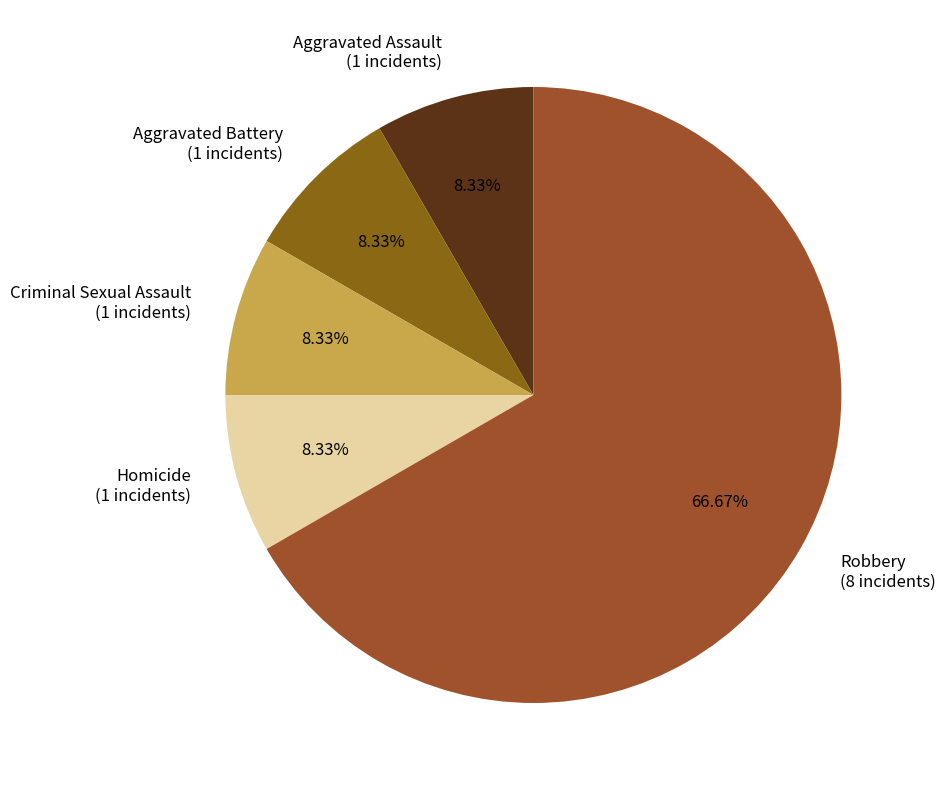

Is the sum of Aggravated Assault (1 incidents) and Robbery (8 incidents) greater than half?

Yes